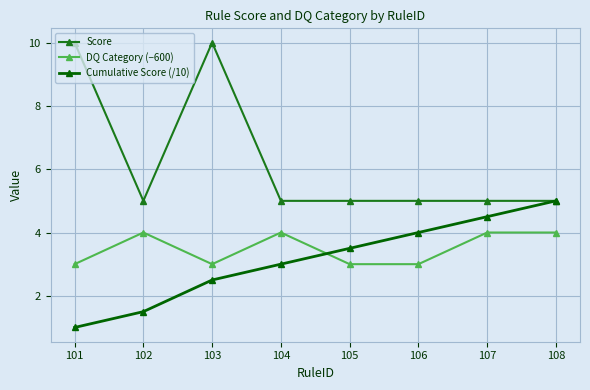

Does the chart display data point markers on the line(s)?

Yes